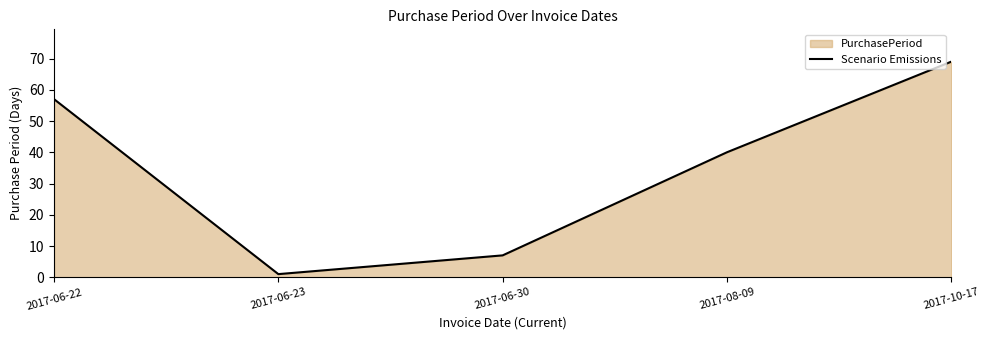

How many lines are shown in the chart?

1